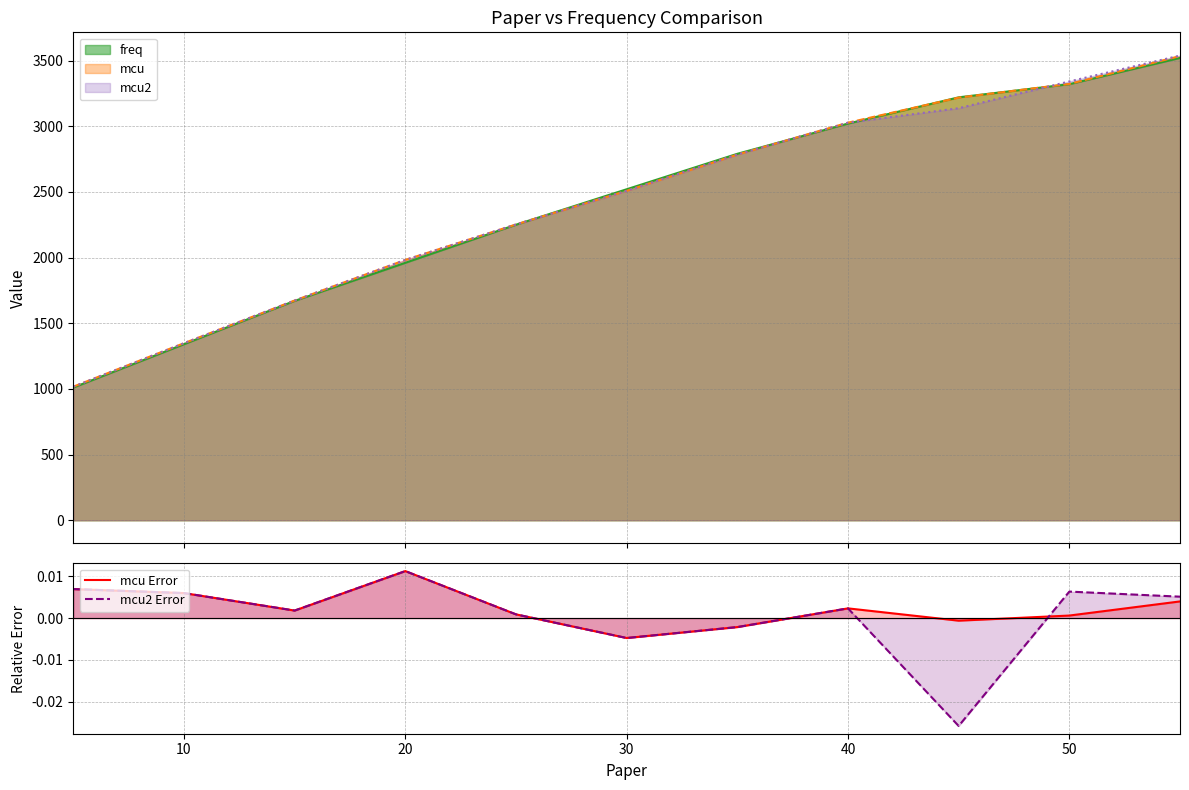

What are all the series names shown in the legend?

mcu Error, mcu2 Error